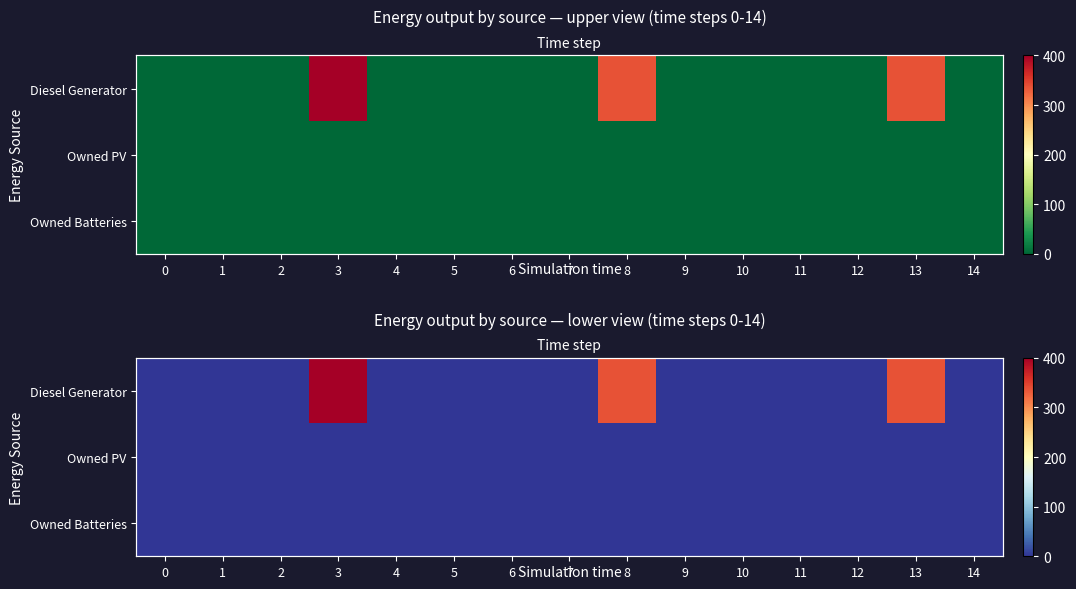

Reading left to right, what are all the values shown in this chart?

row_0: 0=0	1=0	2=0	3=400	4=0	5=0	6=0	7=0	8=336	9=0	10=0	11=0	12=0	13=336	14=0
row_1: 0=0	1=0	2=0	3=0	4=0	5=0	6=0	7=0	8=0	9=0	10=0	11=0	12=0	13=0	14=0
row_2: 0=0	1=0	2=0	3=0	4=0	5=0	6=0	7=0	8=0	9=0	10=0	11=0	12=0	13=0	14=0